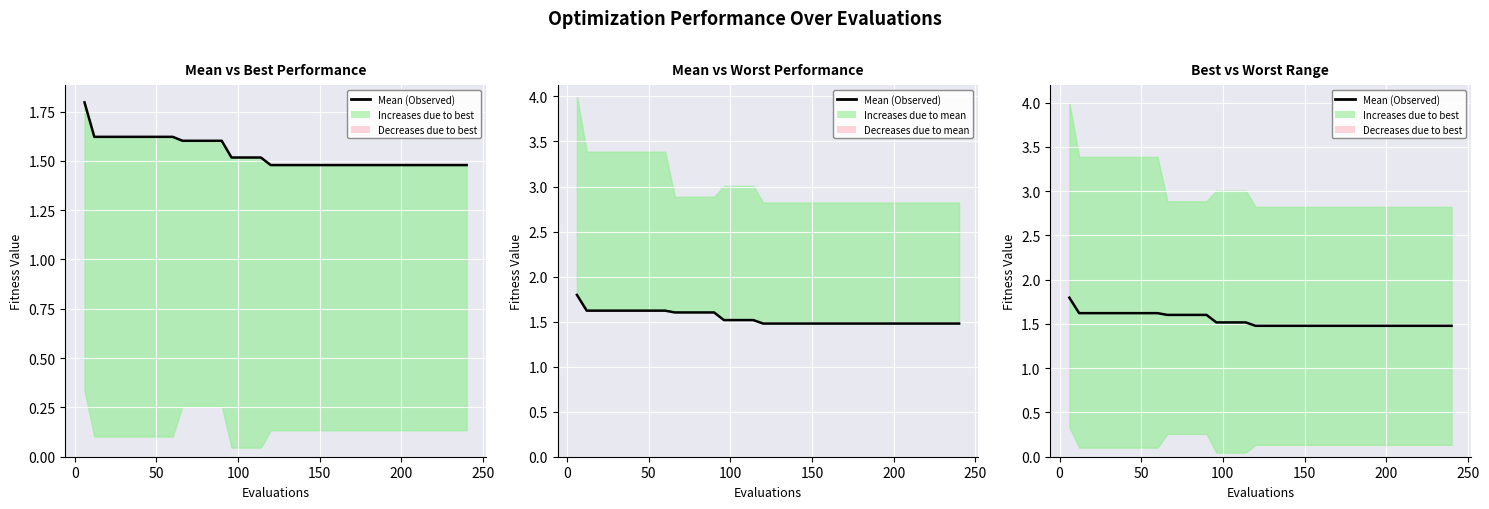

True or false: the data shows 0.4 at 16.

False